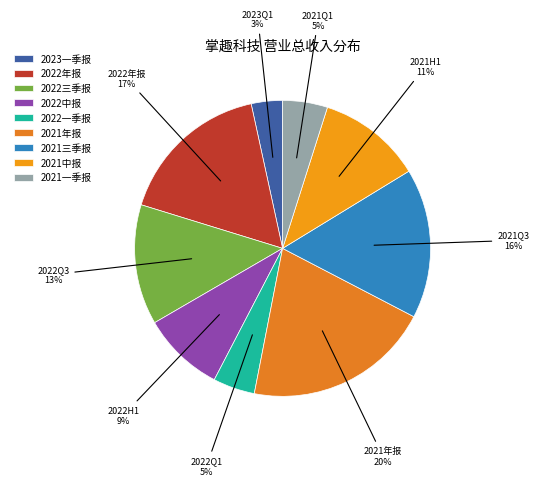

What is the change in value from 2023一季报 to 2021三季报?

+933778670.0